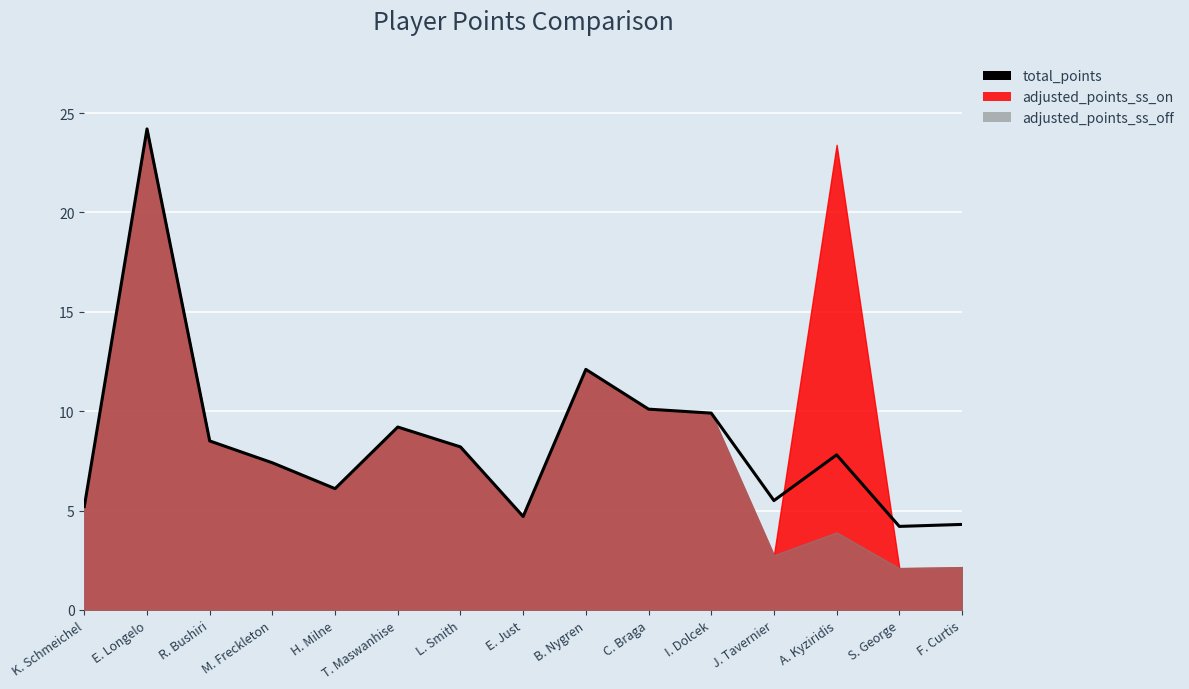

At which category does the data reach its first local peak?

E. Longelo